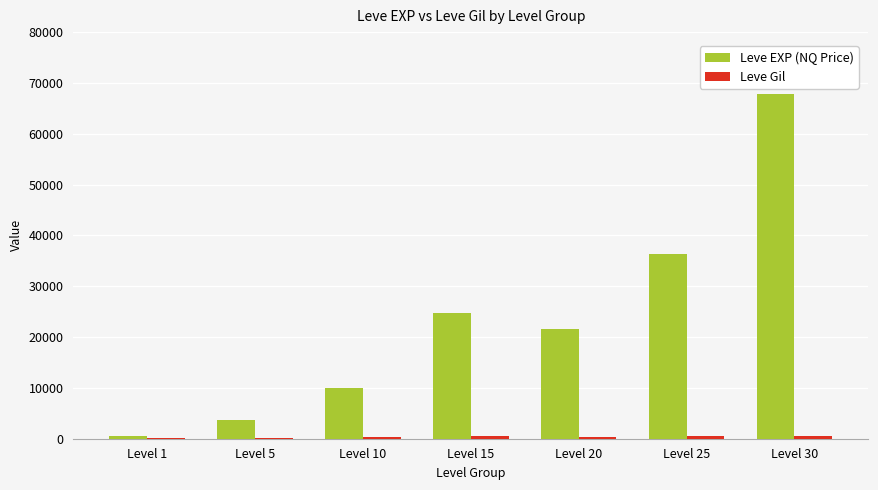

Which series changed the most between Level 25 and Level 30?

Leve EXP (NQ Price)